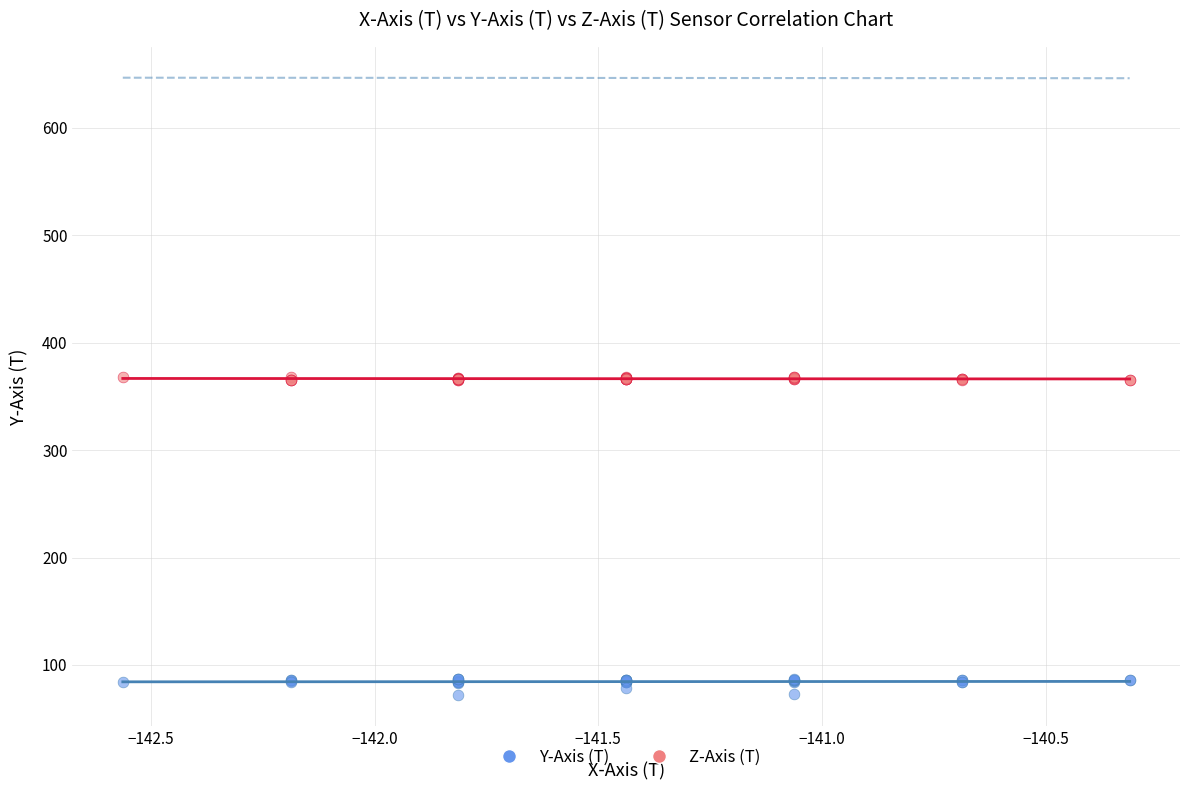

What are all the series names shown in the legend?

Y-Axis (T), Z-Axis (T)